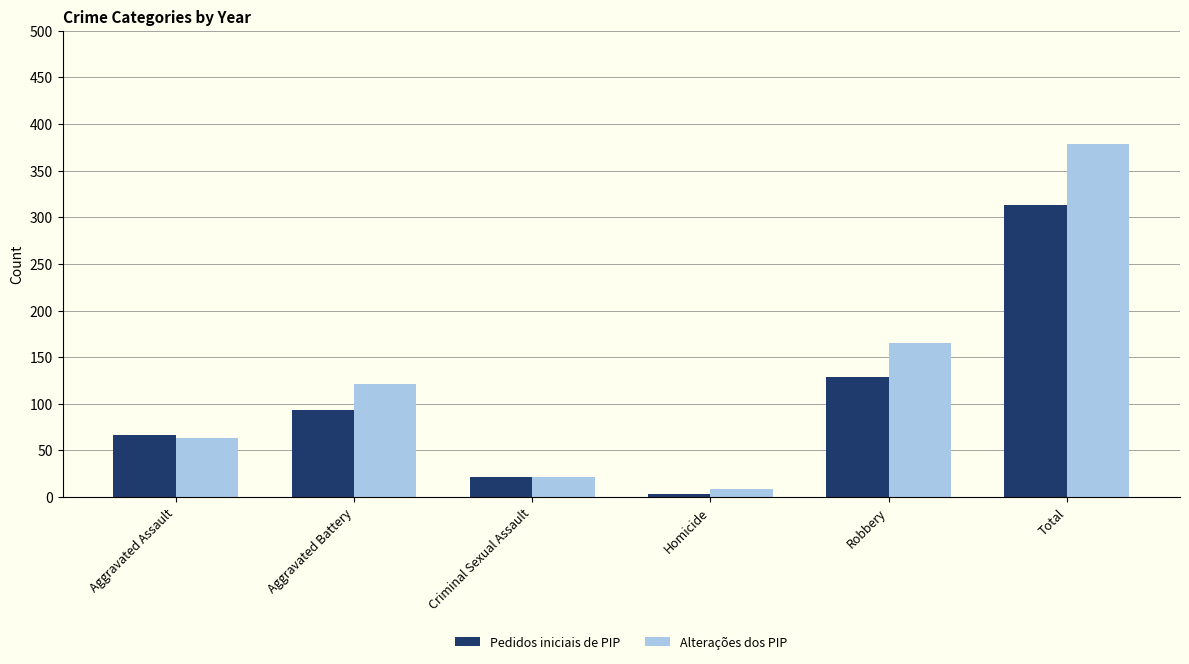

What are all the series names shown in the legend?

Pedidos iniciais de PIP, Alterações dos PIP